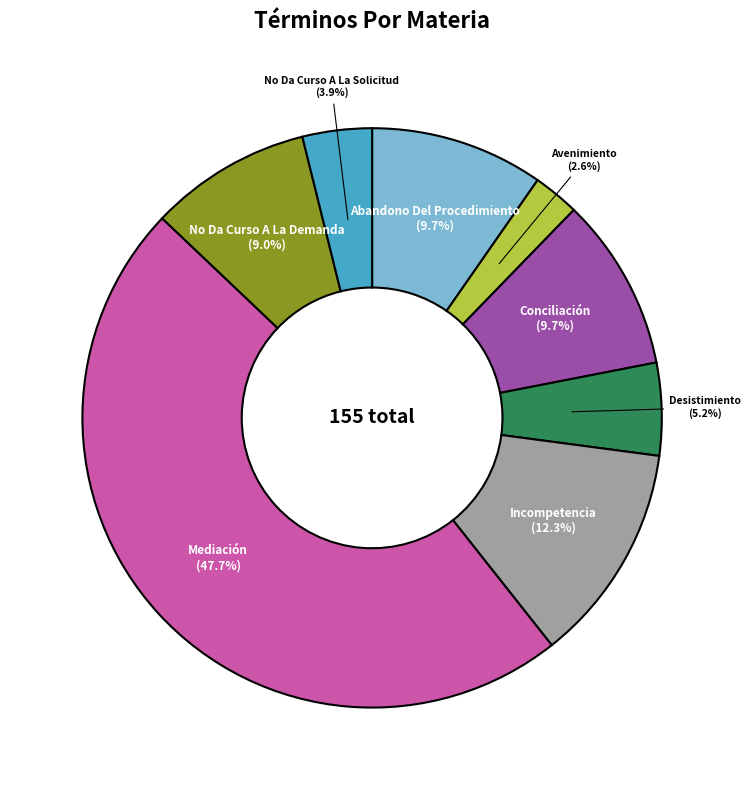

Which category has the smallest portion of the pie?

Avenimiento